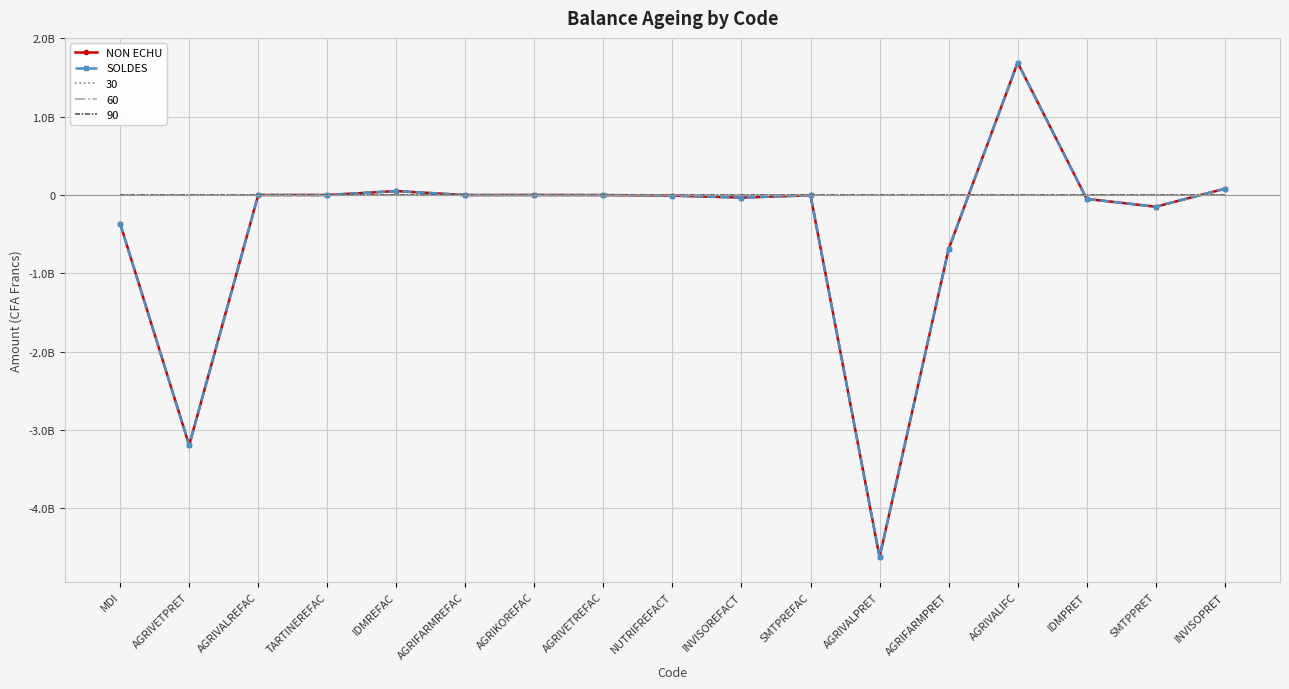

What is the approximate value of SOLDES at IDMPRET?

-50000000.0